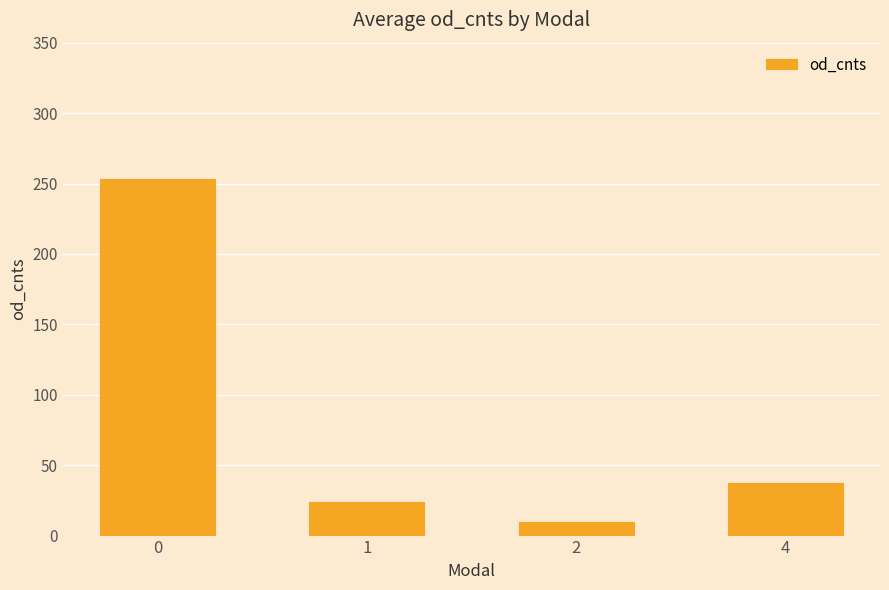

How many distinct data groups are displayed?

1